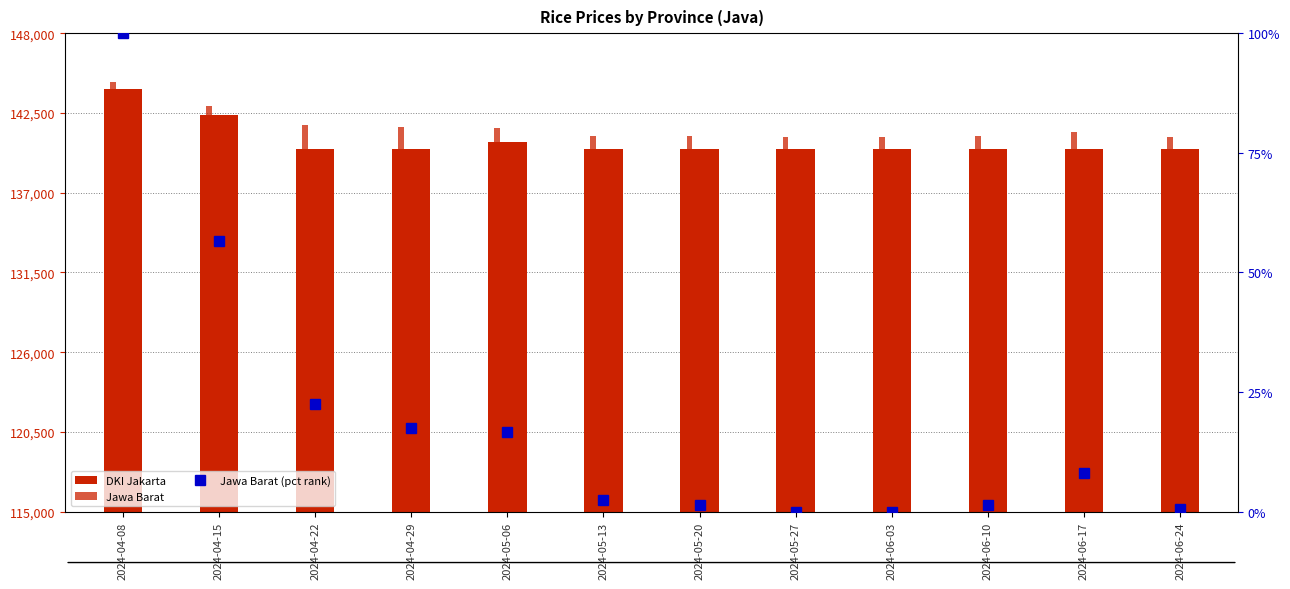

At which category does the chart reach its peak across all series?

2024-04-08